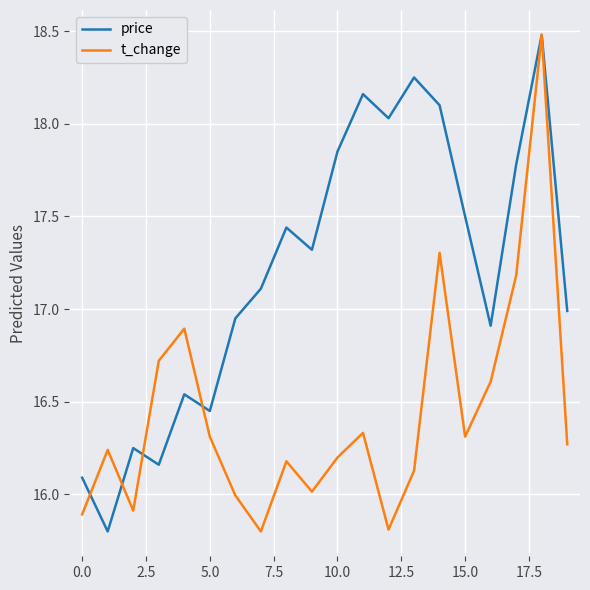

Is this an area chart (filled region under the line)?

No